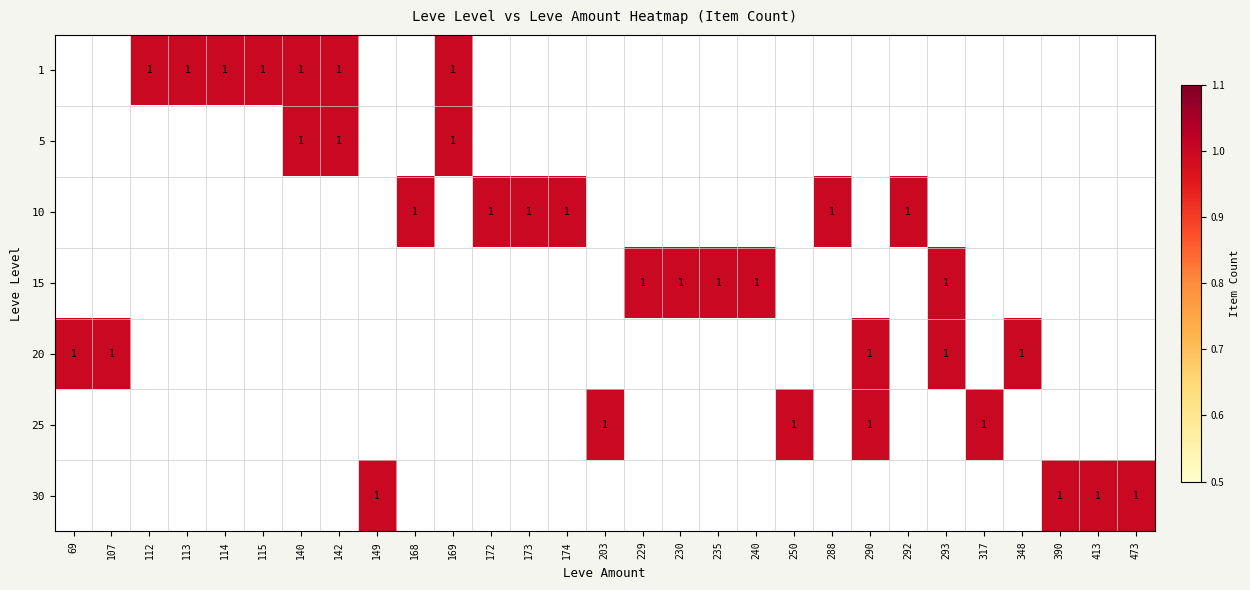

The value of 25 at 290 is 0. True or false?

False